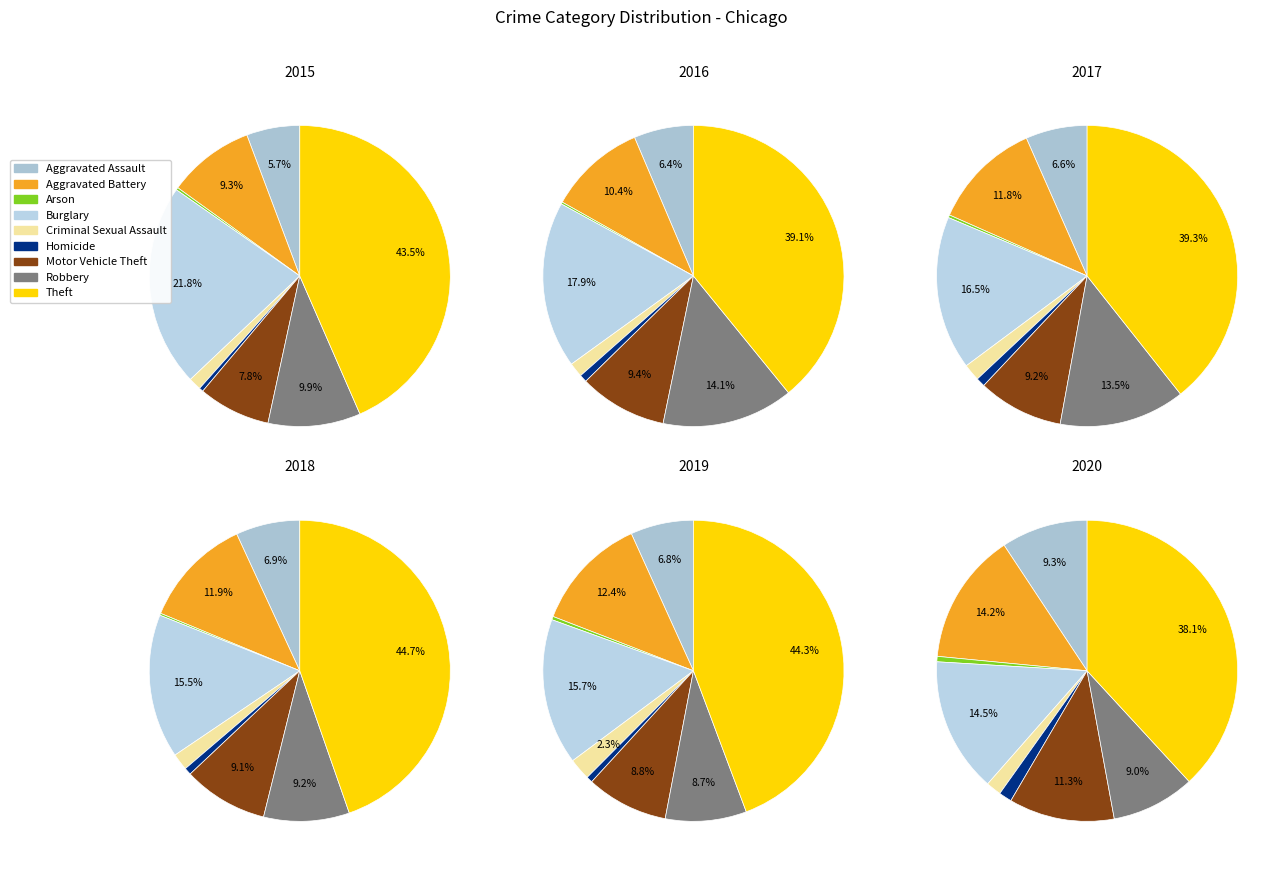

To the nearest percent, what is the average slice percentage?

11%